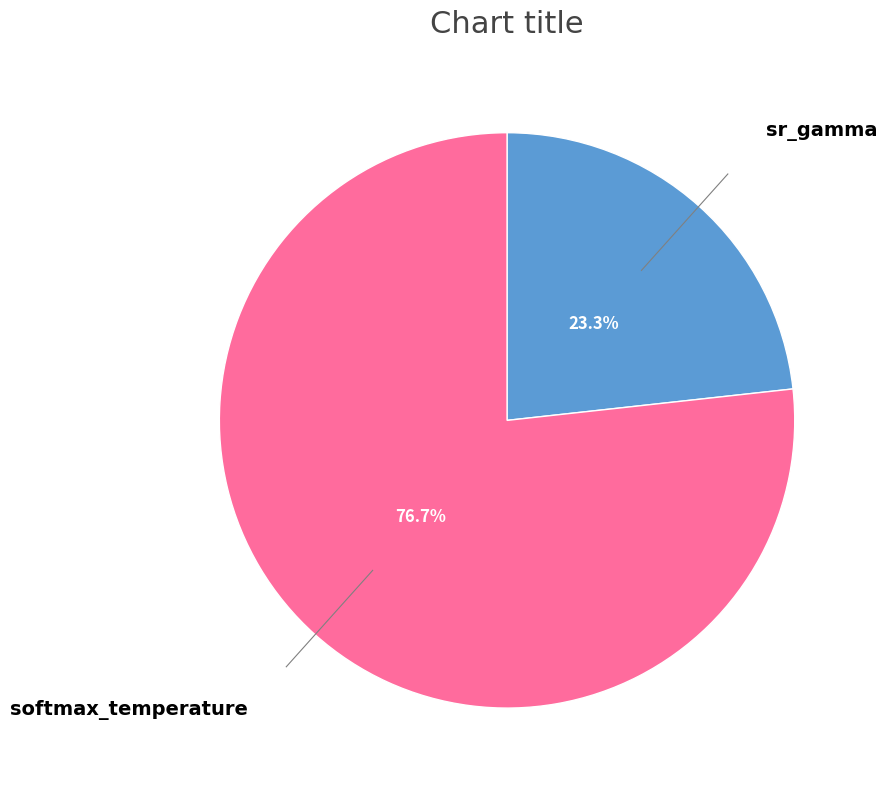

Is there any slice that represents more than half of the pie?

Yes